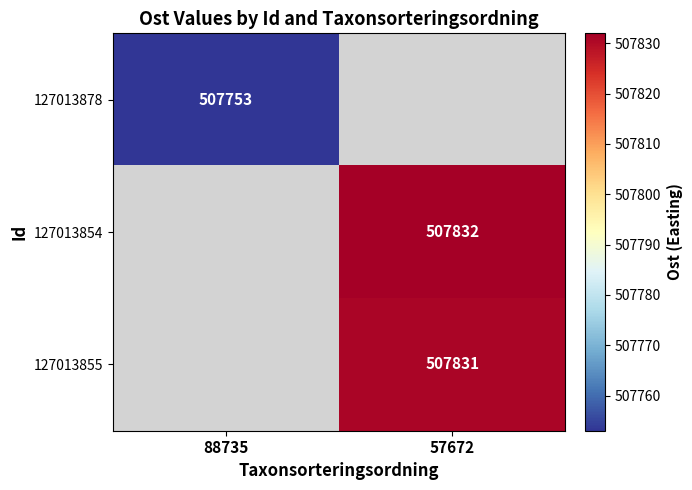

How many distinct data groups are displayed?

3